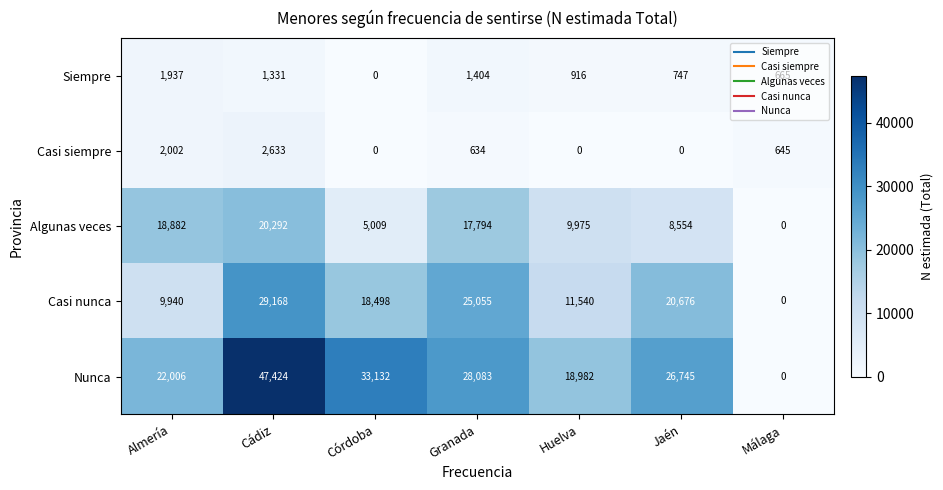

How many data points does each series have?

7